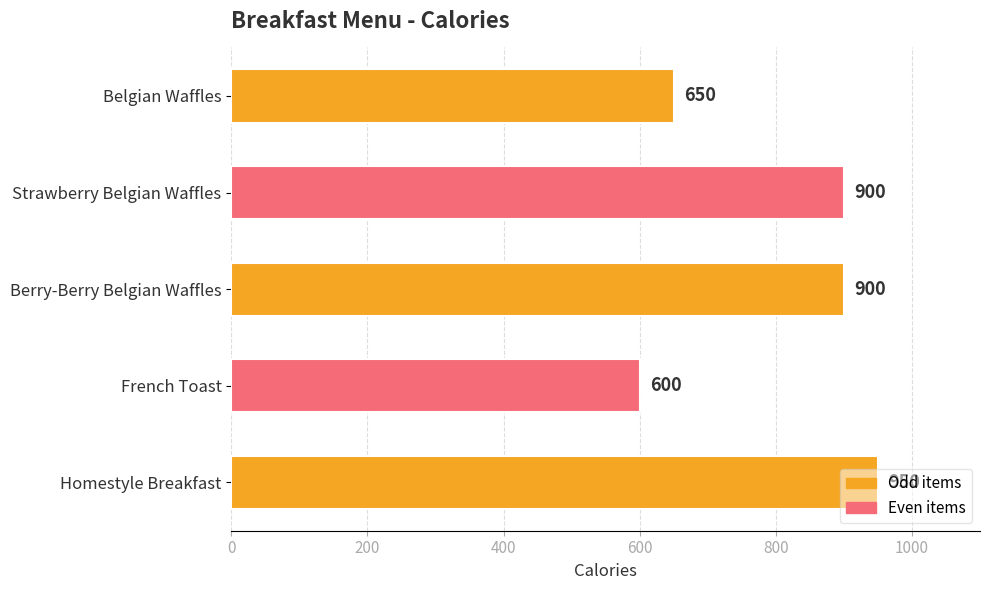

What is the label of the 2nd bar from the top?

Strawberry Belgian Waffles